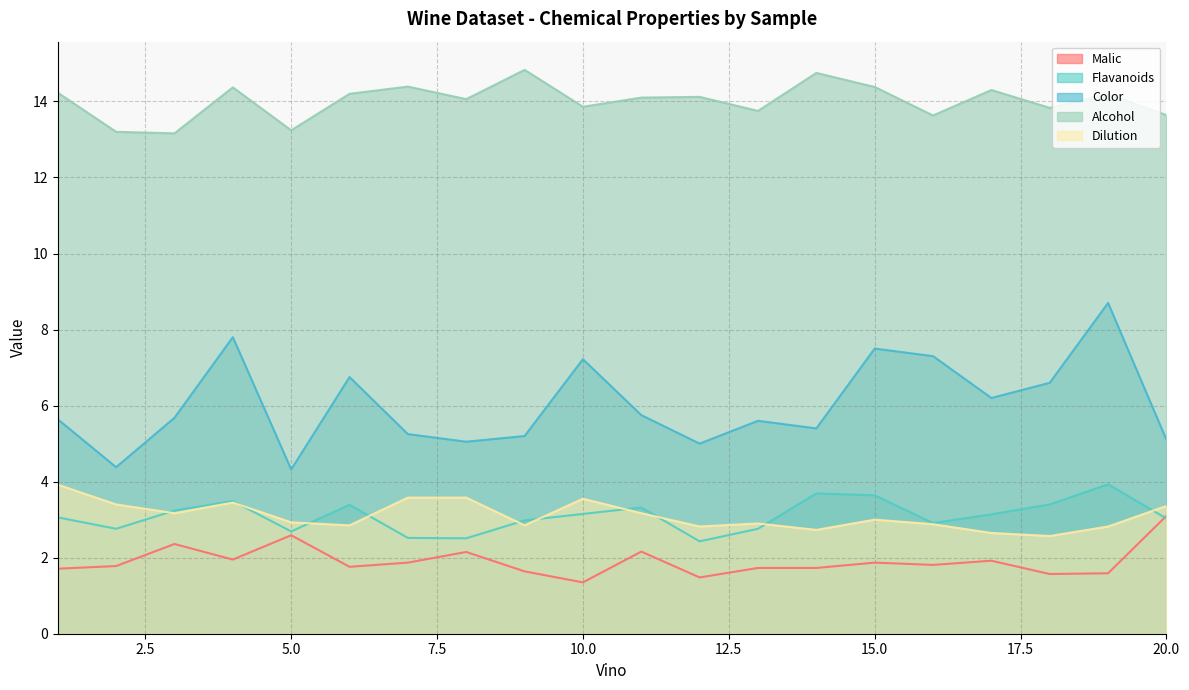

What is the total value across all series at 19?

31.2